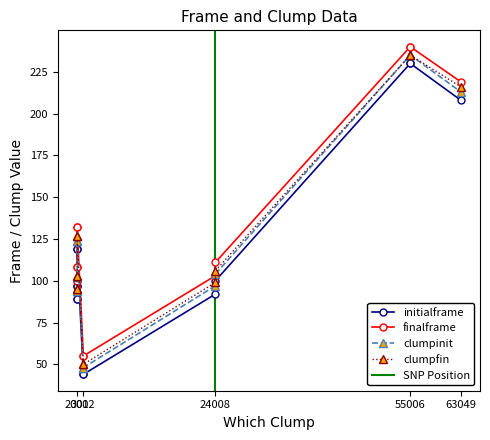

Rank the series at 63049 from highest to lowest value.

finalframe, clumpfin, clumpinit, initialframe